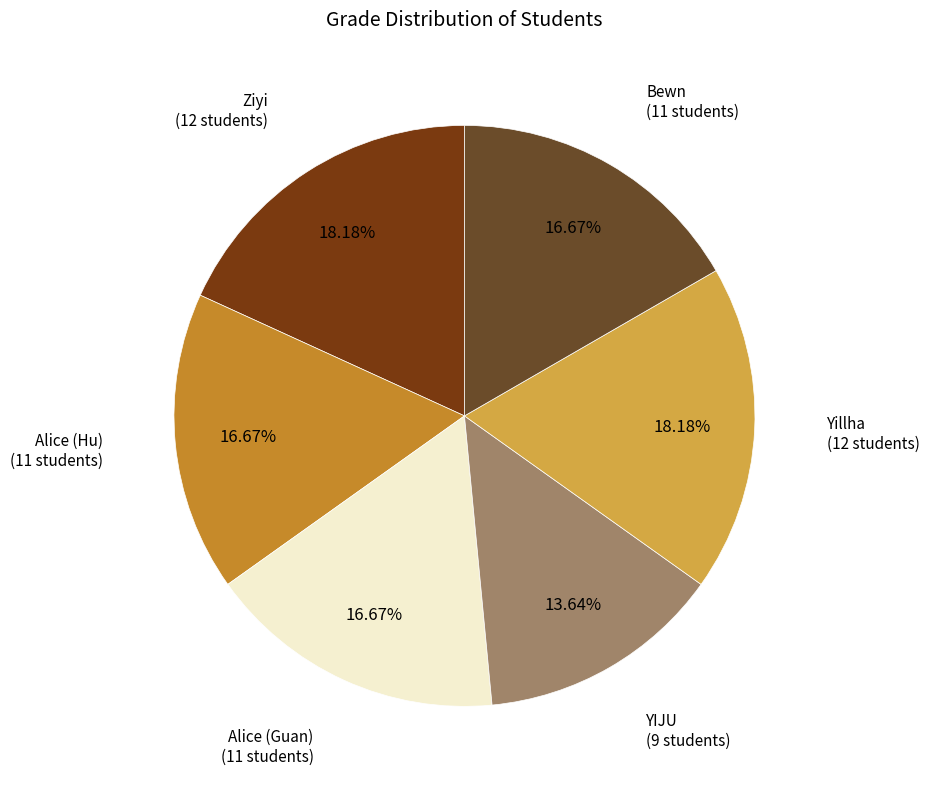

Which slice is the smallest?

YIJU